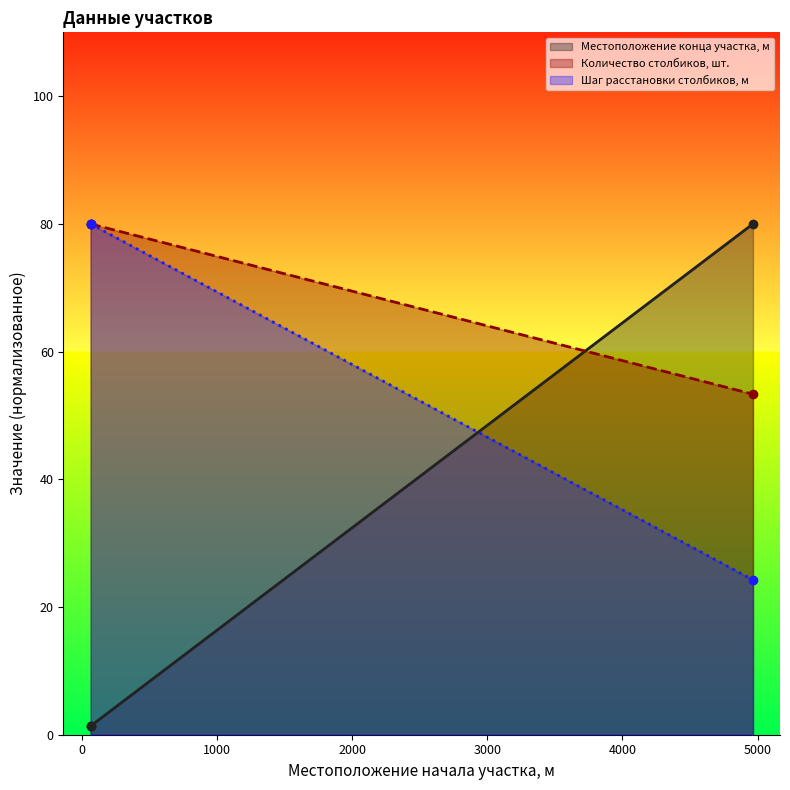

What is the approximate value of Местоположение конца участка, м at 64?

1.4